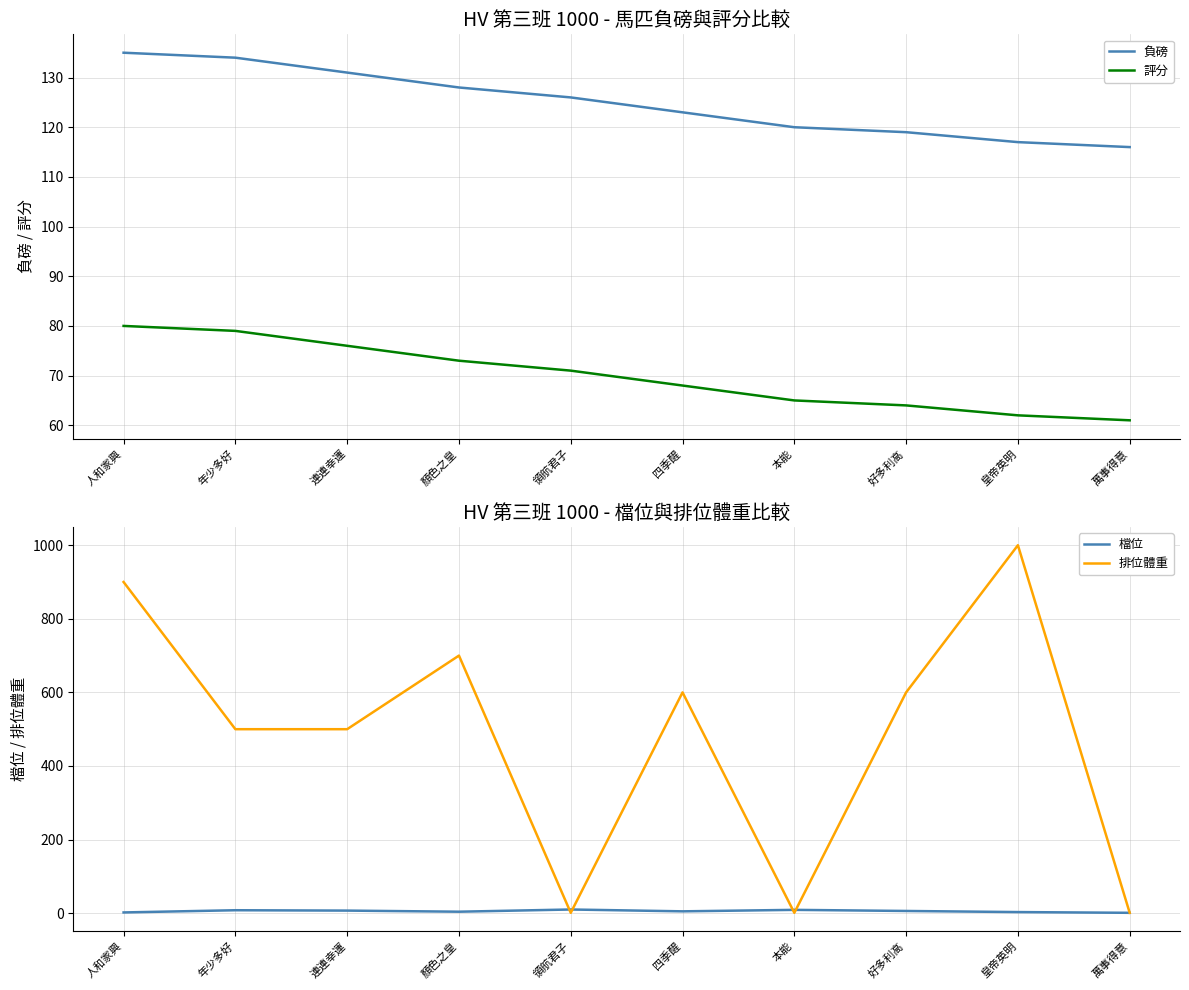

How many interior local valleys does the 檔位 series have?

2